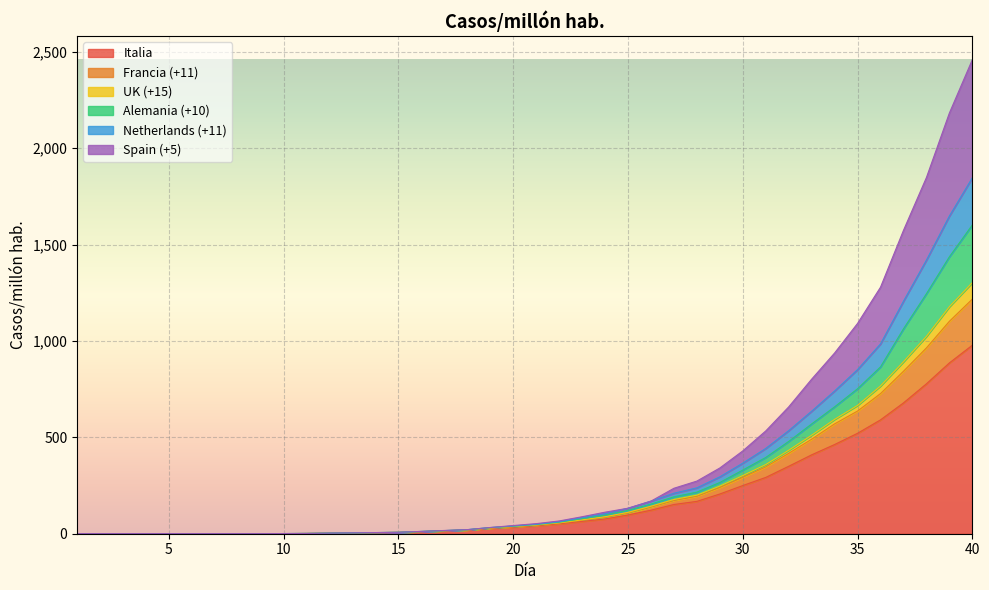

What is the highest value of the Italia series?

977.8